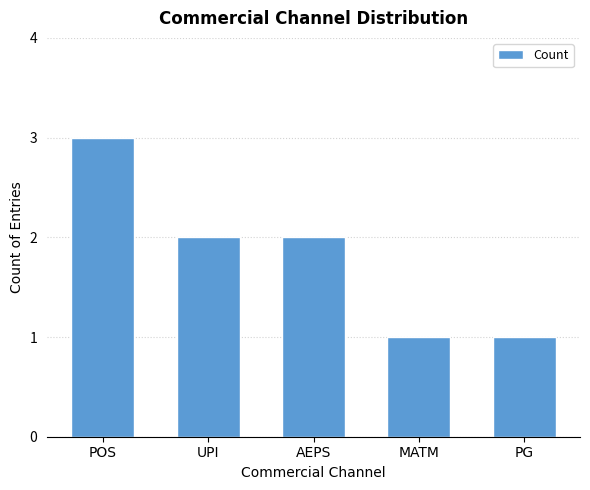

What is the approximate value at MATM?

1